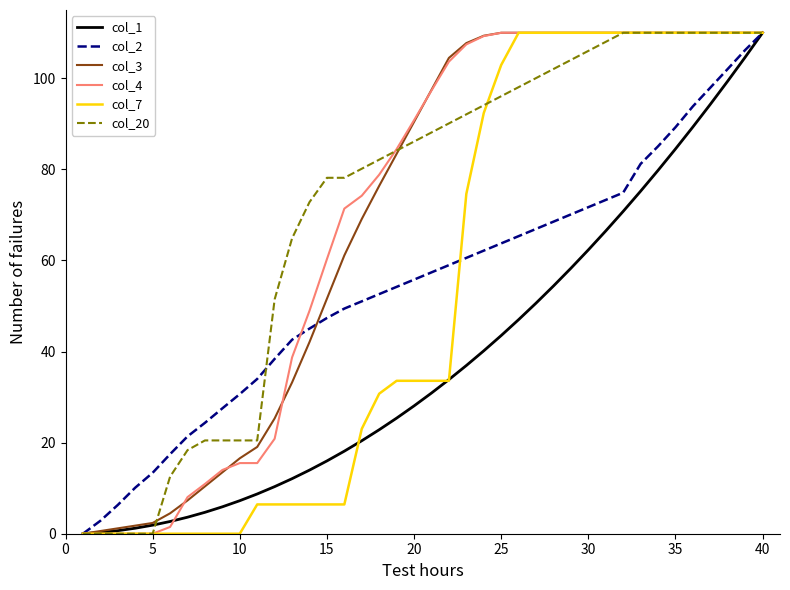

What is the highest value of the col_4 series?

110.0